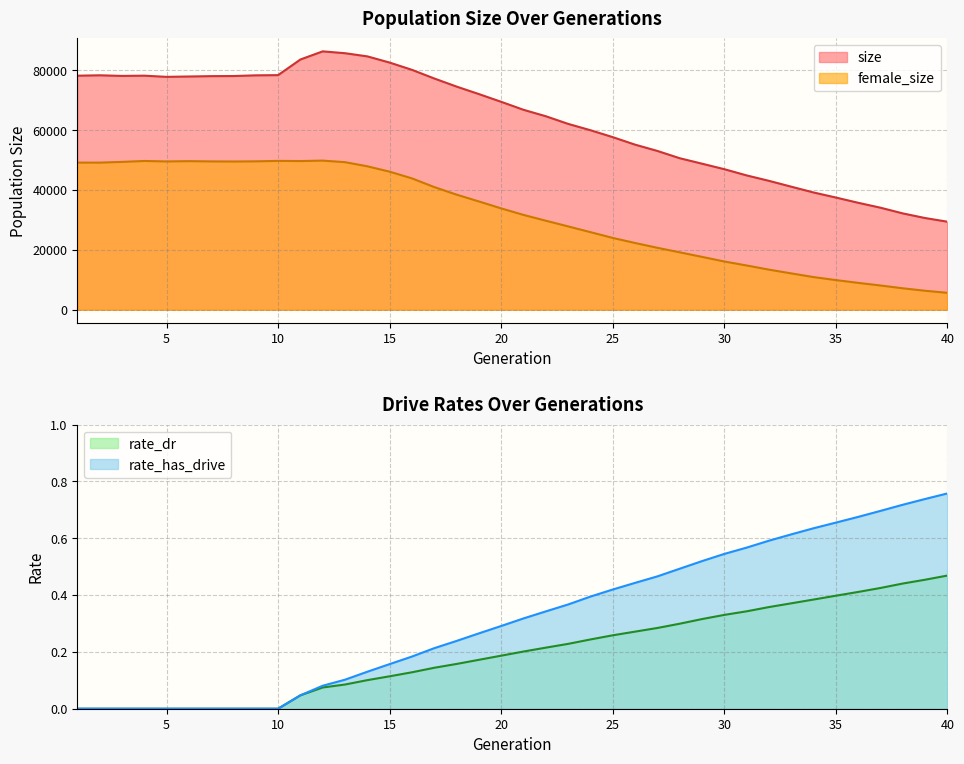

What is the value of the female_size point at the 19th from the left?

36160.0